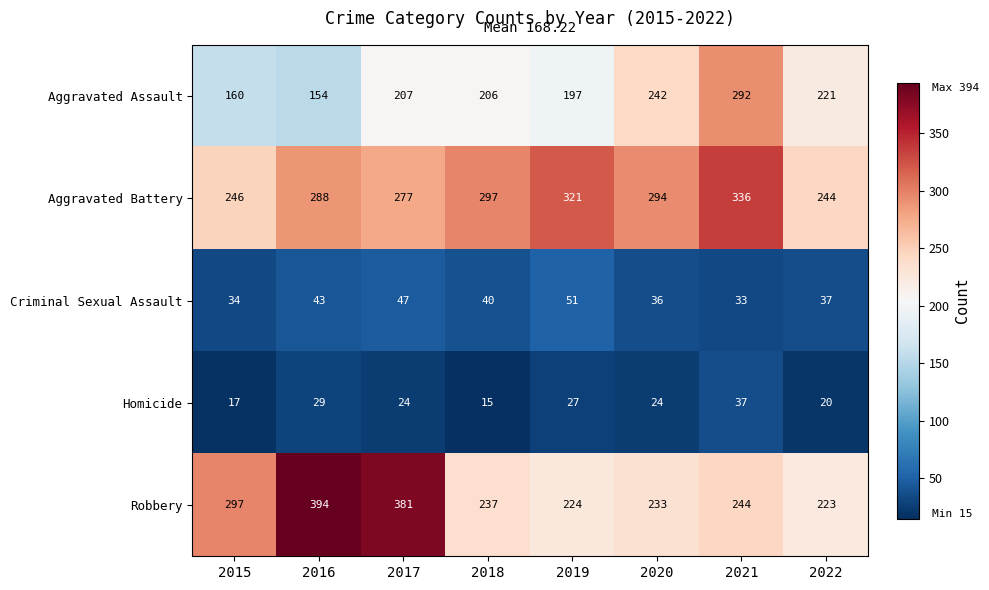

Rank the categories by Aggravated Battery value from lowest to highest.

2022, 2015, 2017, 2016, 2020, 2018, 2019, 2021